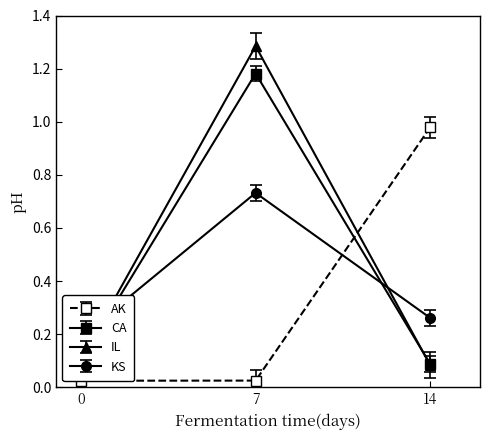

At which label does CA reach its peak?

7